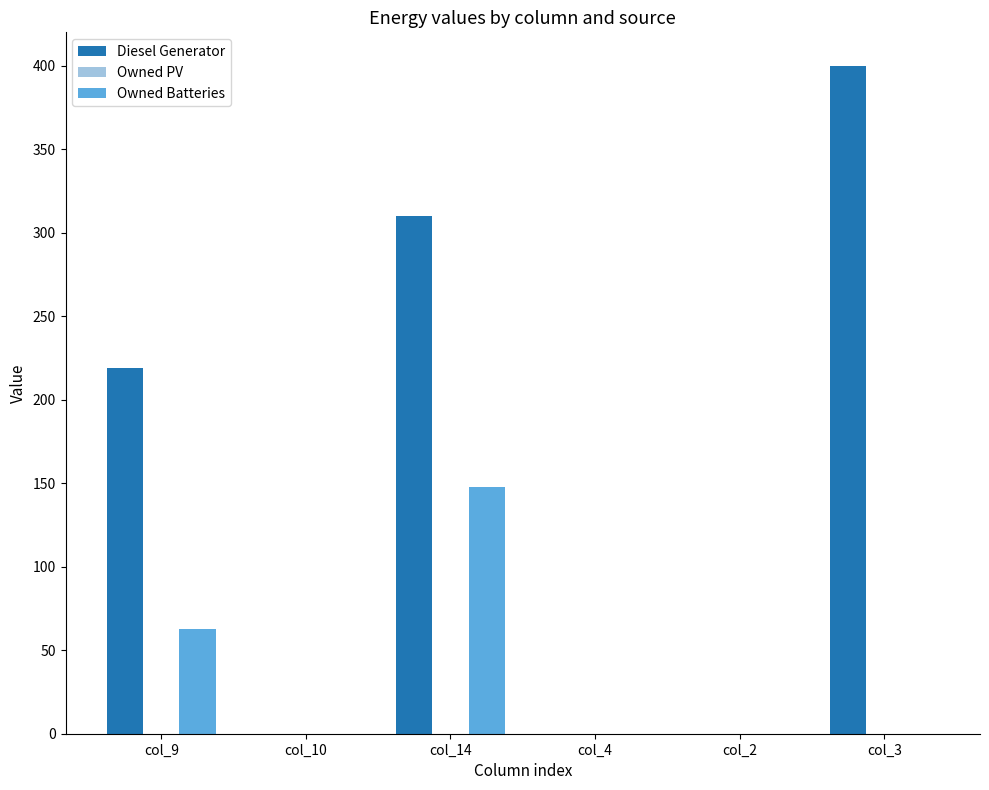

The Owned Batteries series shows 63 at col_9. True or false?

True